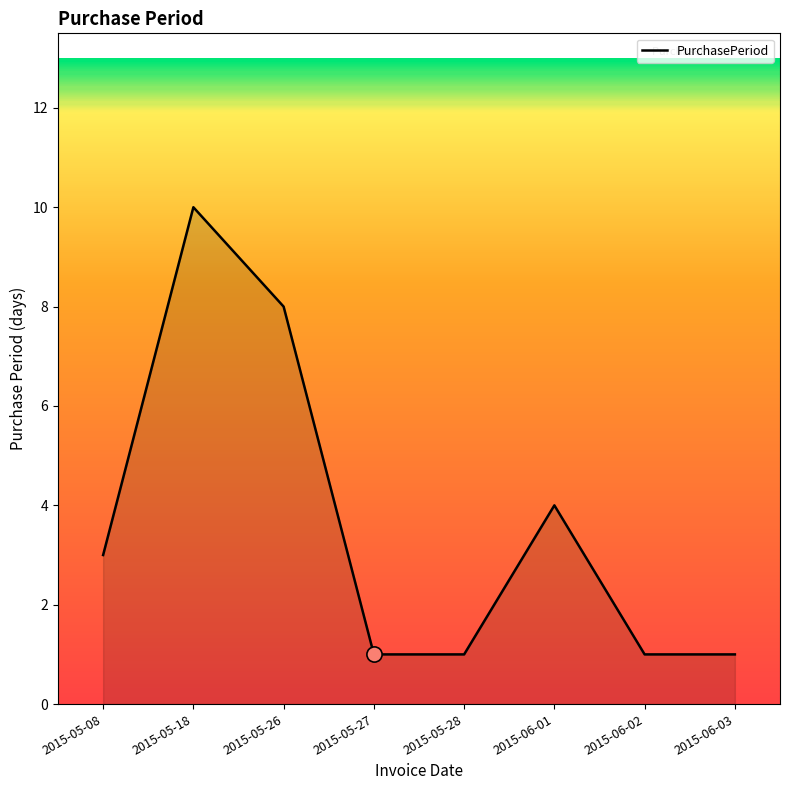

Approximately how many times larger is the value at 2015-06-03 compared to 2015-05-08?

0.3